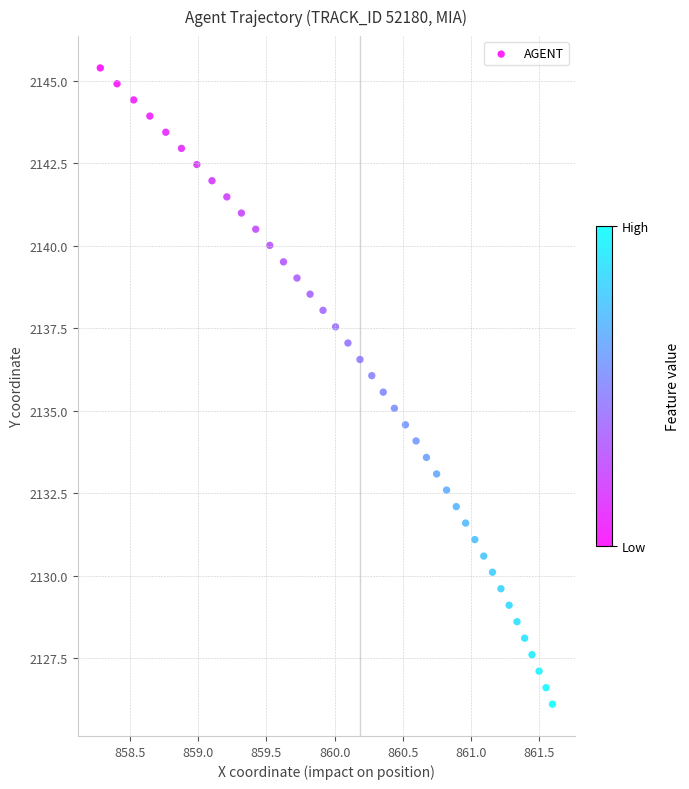

What is the range of X values (max minus min)?

3.3